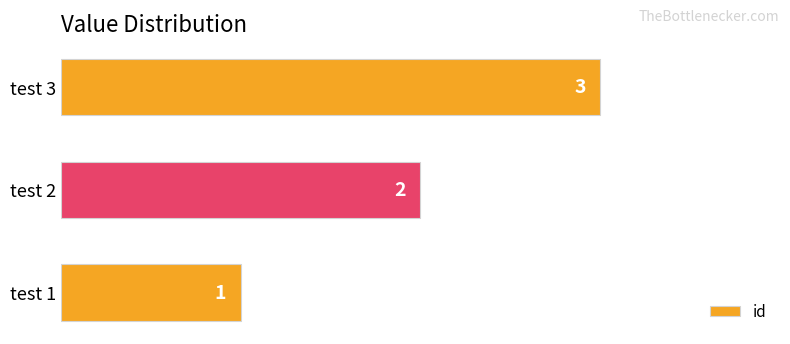

How many values are between 1 and 3?

3